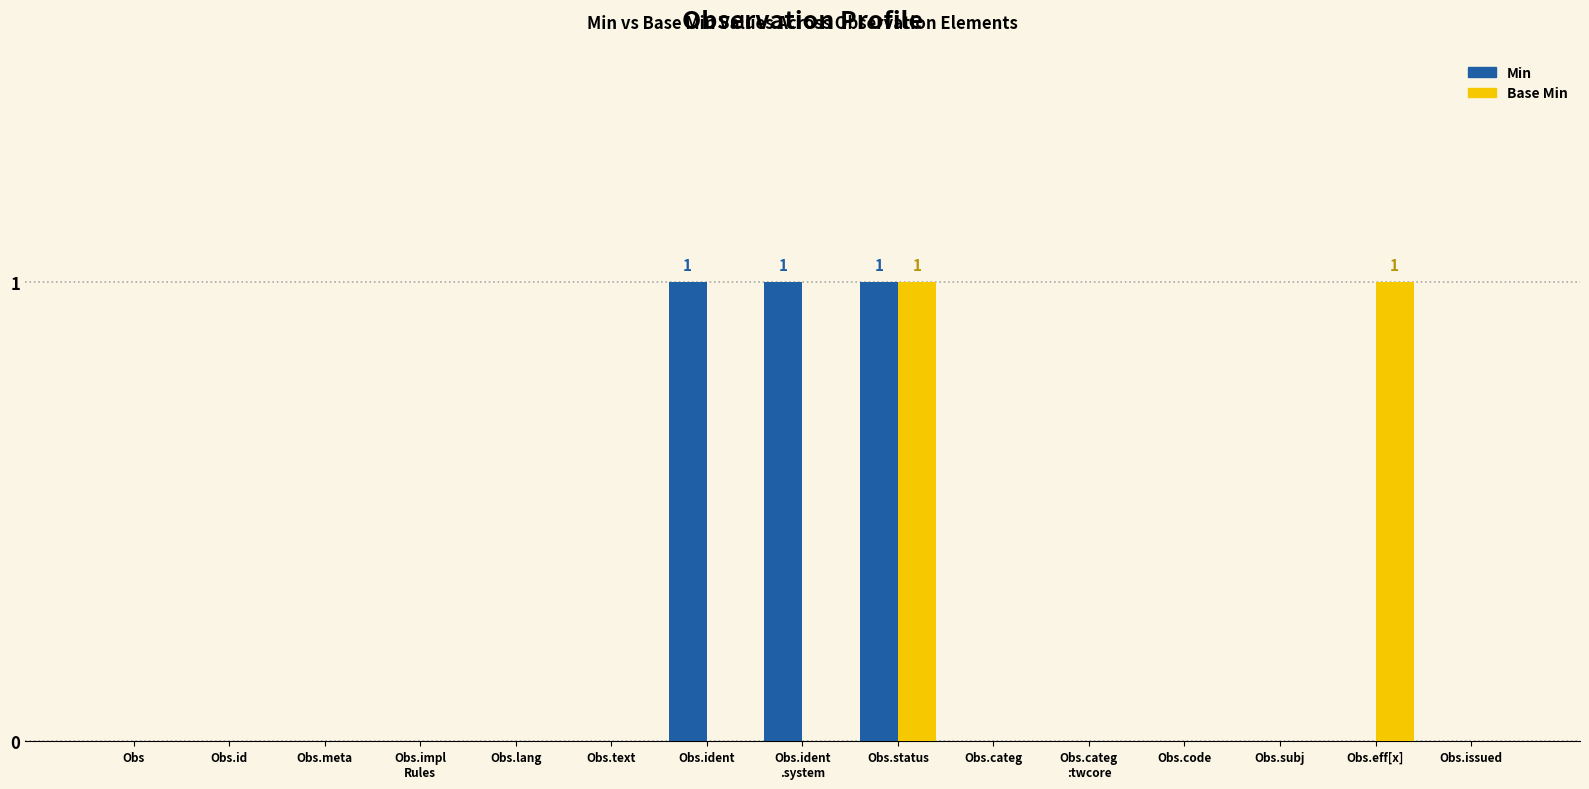

Reading left to right, transcribe all the data shown in this chart.

Min: Obs=0	Obs.id=0	Obs.meta=0	Obs.impl
Rules=0	Obs.lang=0	Obs.text=0	Obs.ident=1	Obs.ident
.system=1	Obs.status=1	Obs.categ=0	Obs.categ
:twcore=0	Obs.code=0	Obs.subj=0	Obs.eff[x]=0	Obs.issued=0
Base Min: Obs=0	Obs.id=0	Obs.meta=0	Obs.impl
Rules=0	Obs.lang=0	Obs.text=0	Obs.ident=0	Obs.ident
.system=0	Obs.status=1	Obs.categ=0	Obs.categ
:twcore=0	Obs.code=0	Obs.subj=0	Obs.eff[x]=1	Obs.issued=0